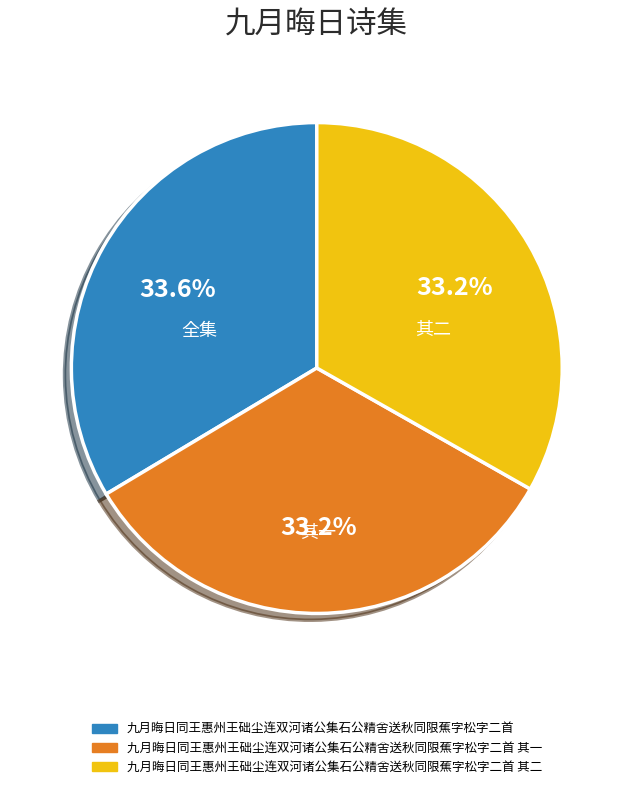

Does any single category account for the majority?

No